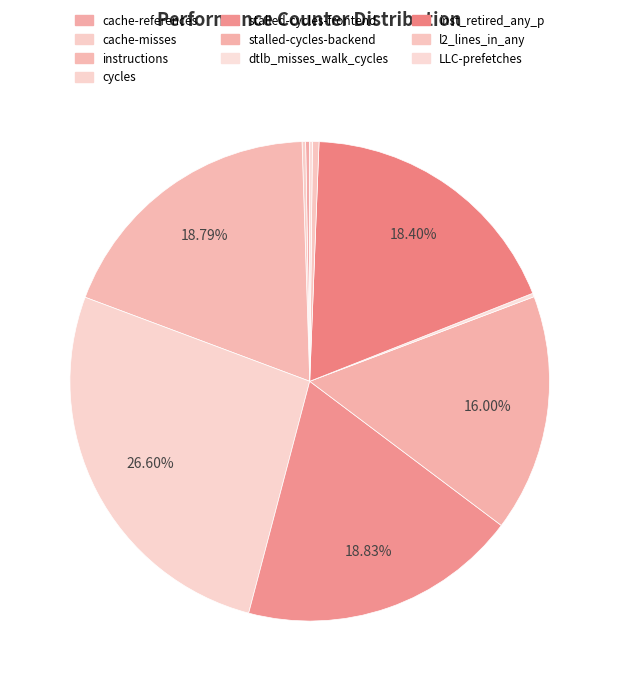

What is the smallest slice in the pie chart?

LLC-prefetches